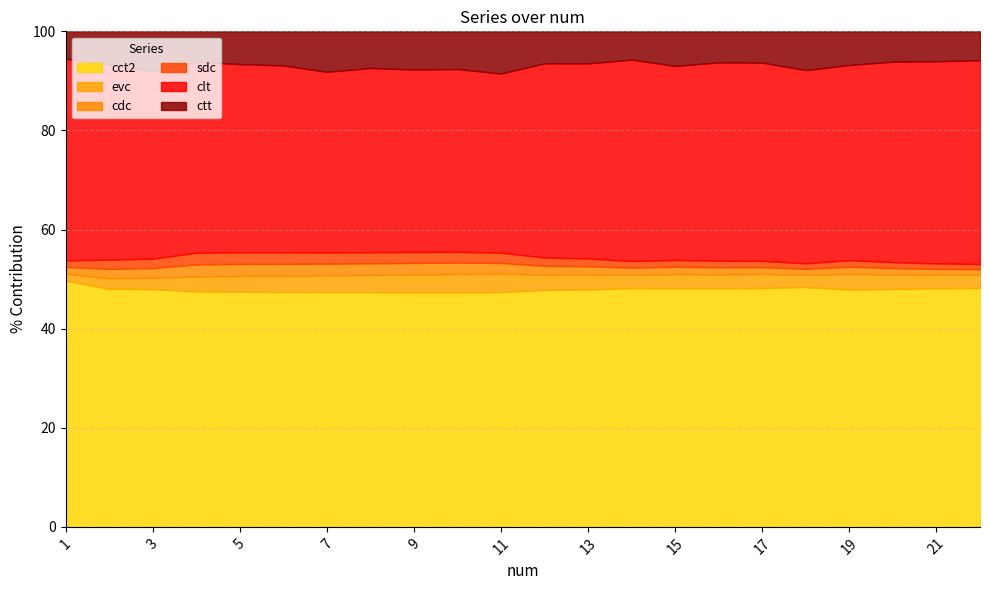

True or false: evc and ctt cross at least once.

False